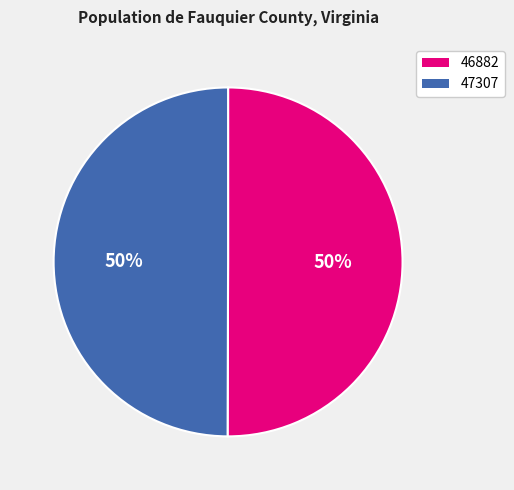

Is the sum of 47307 and 46882 greater than half?

Yes